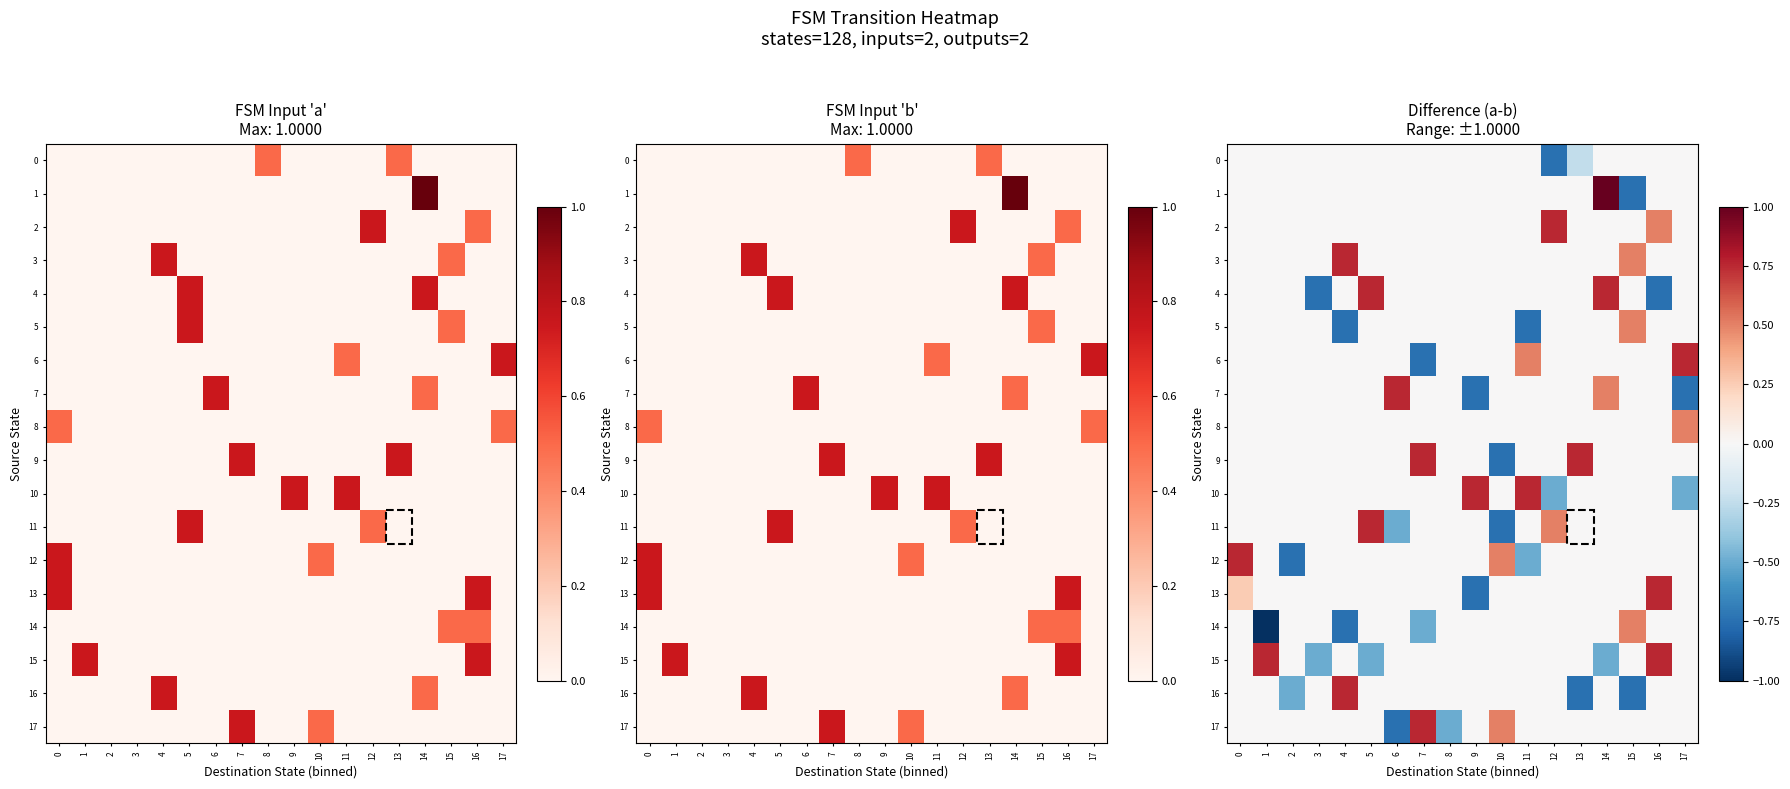

True or false: 2 has a value of 0.0 at 7.

True